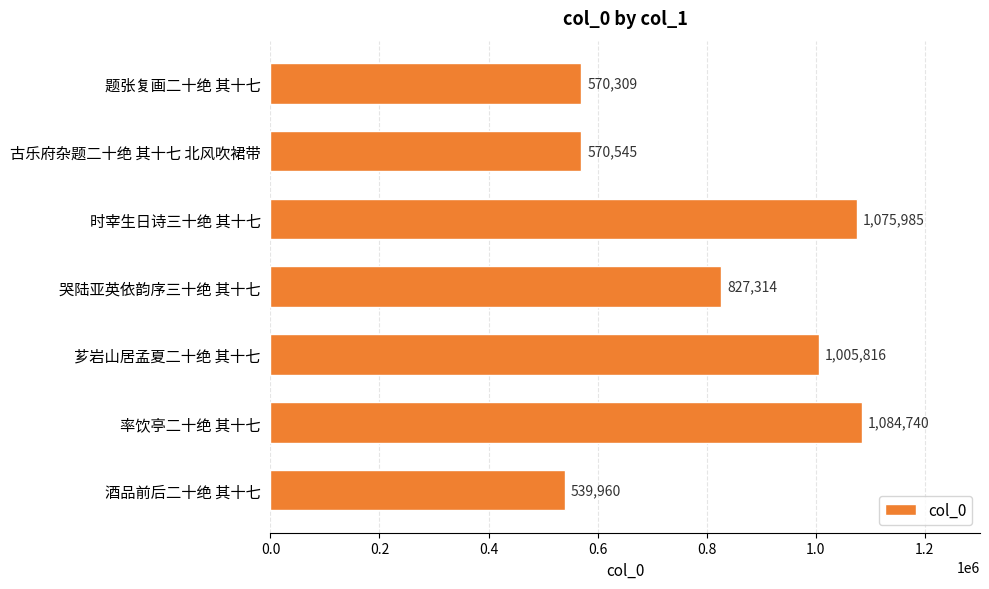

Are the bars horizontal?

Yes